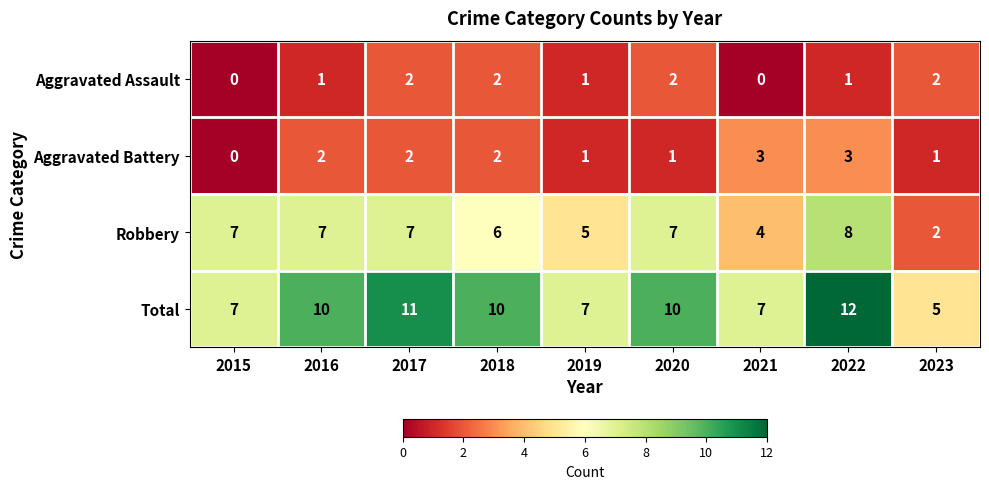

What is the average value of the Total series?

9